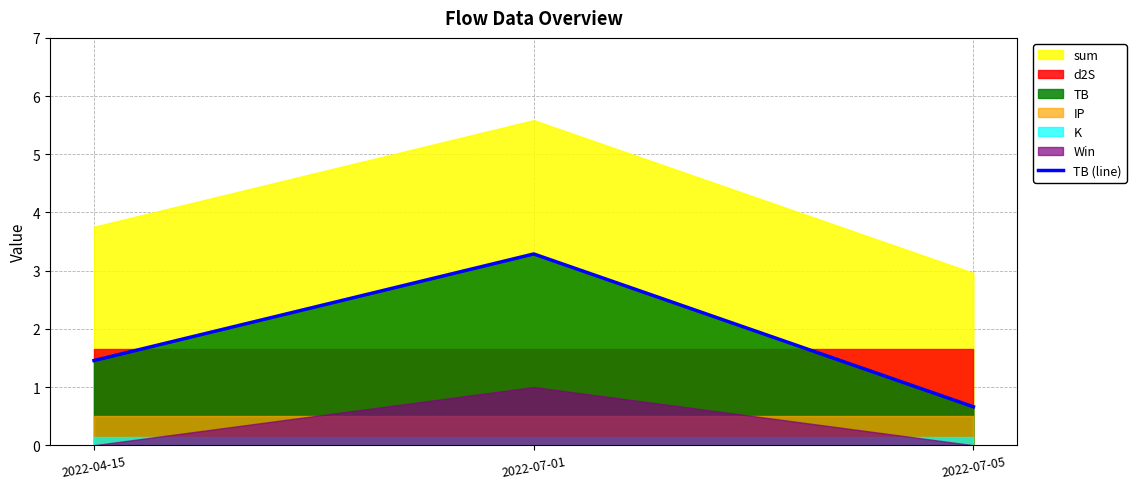

Which has a higher value, 2022-04-15 or 2022-07-01?

2022-07-01